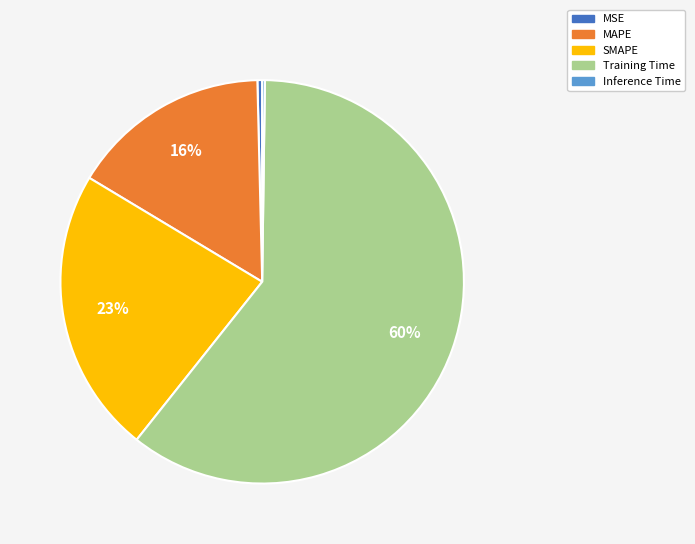

Approximately how many times larger is the value at MAPE compared to Training Time?

0.3